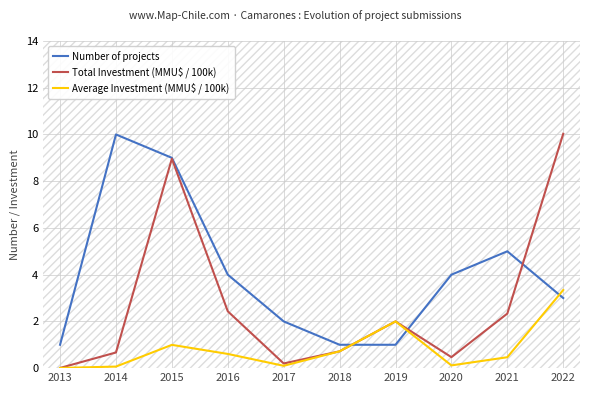

The value of Total Investment (MMU$ / 100k) at 2013 is 0.0. True or false?

True